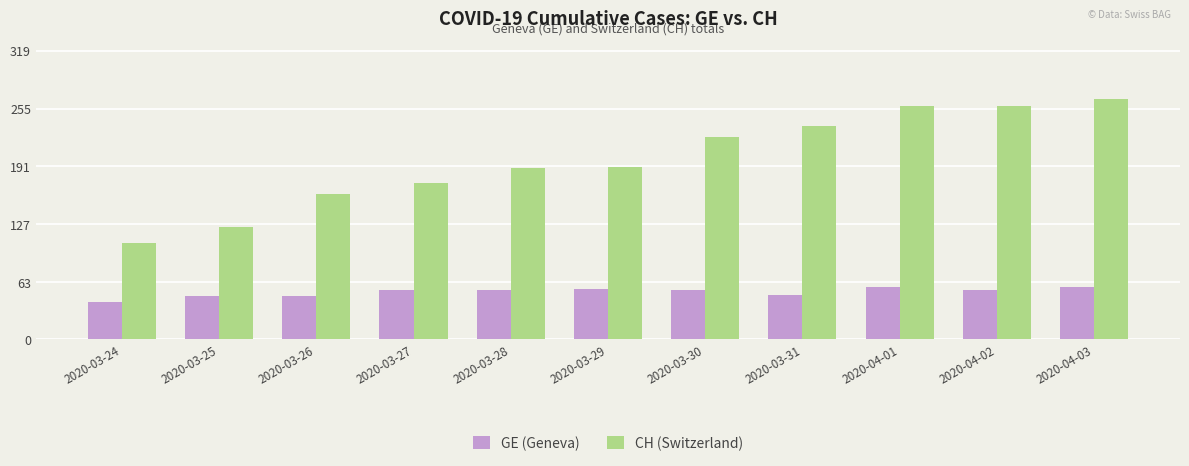

What is the difference between the CH (Switzerland) values at 2020-03-26 and 2020-03-30?

63